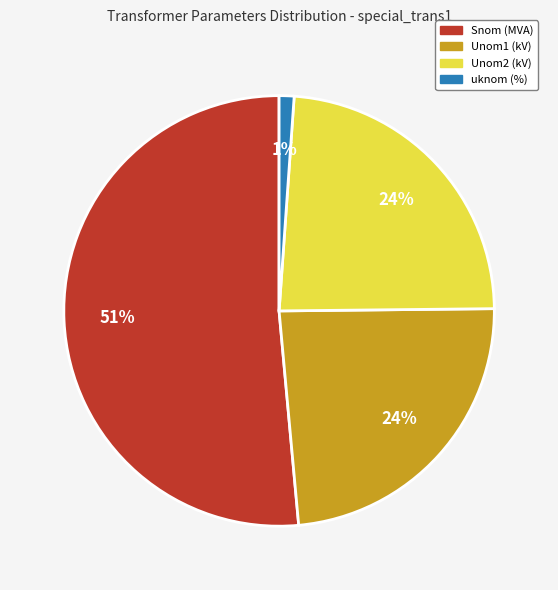

Which slice is the largest?

Snom (MVA)